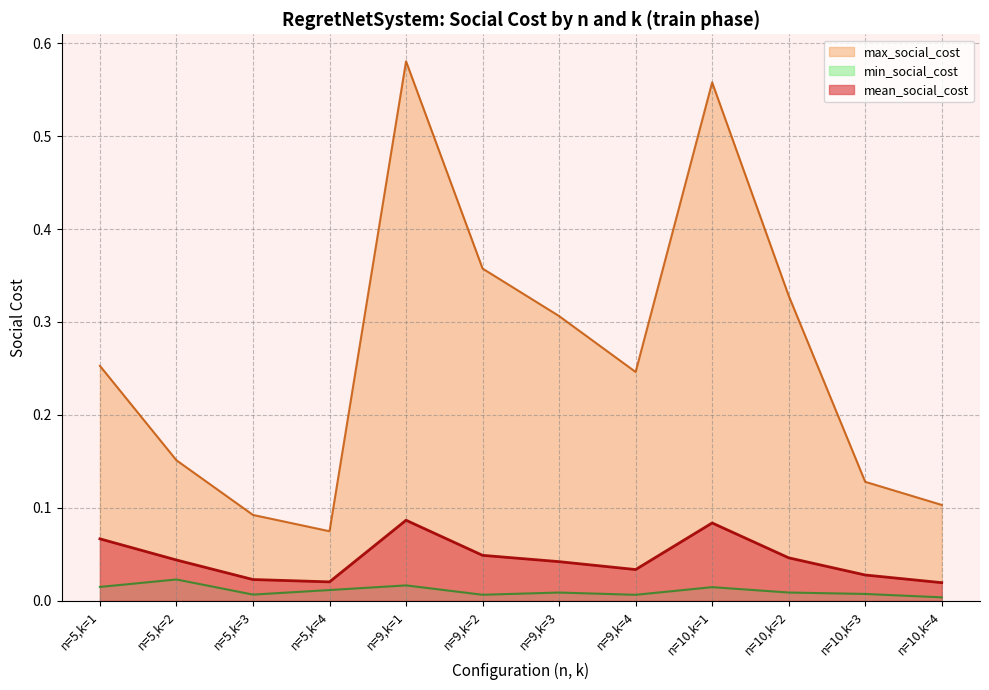

What is the sum of the max_social_cost values at n=5,k=4 and n=5,k=1?

0.3